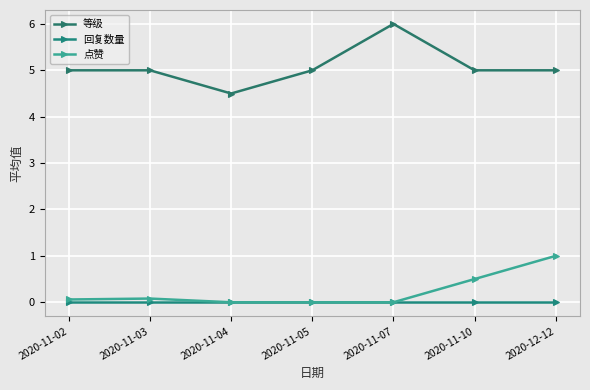

The 点赞 series shows 0.1 at 2020-11-02. True or false?

True